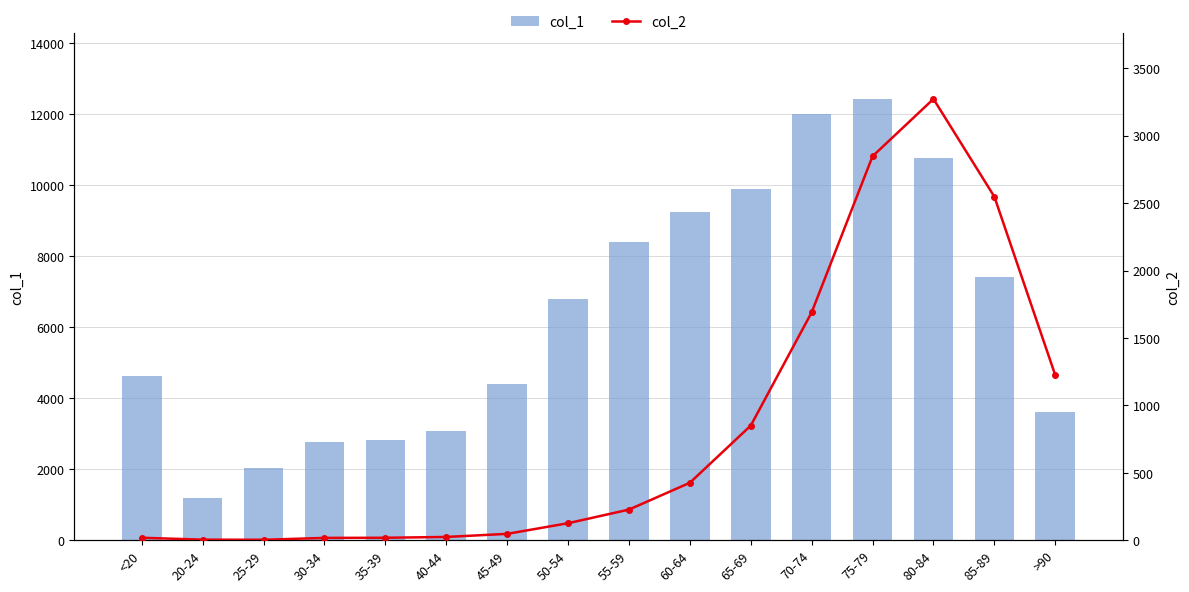

What is the sum of all col_1 values?

101482